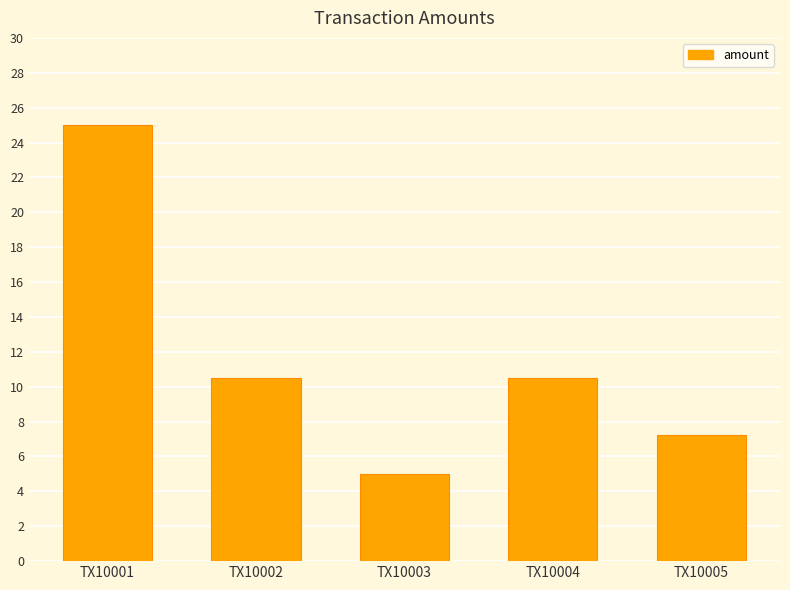

What is the average value?

11.7